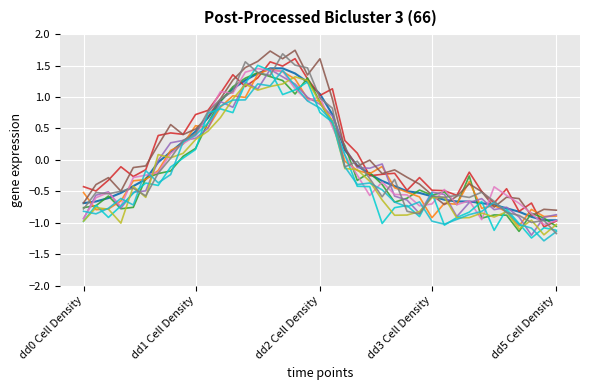

Is this an area chart (filled region under the line)?

No